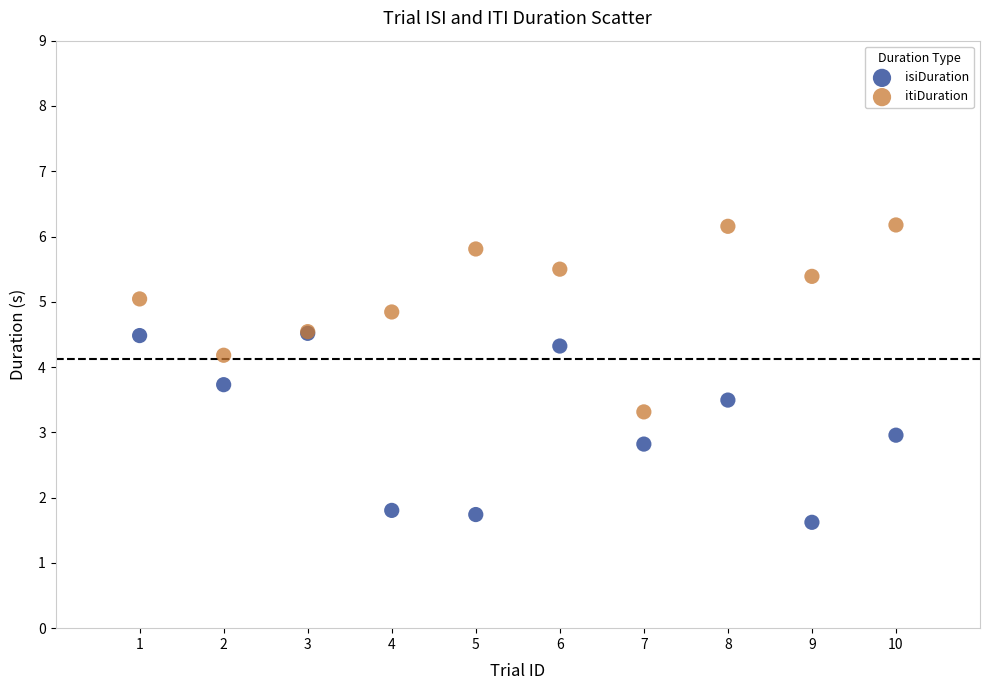

Which series reaches the minimum Y coordinate?

isiDuration